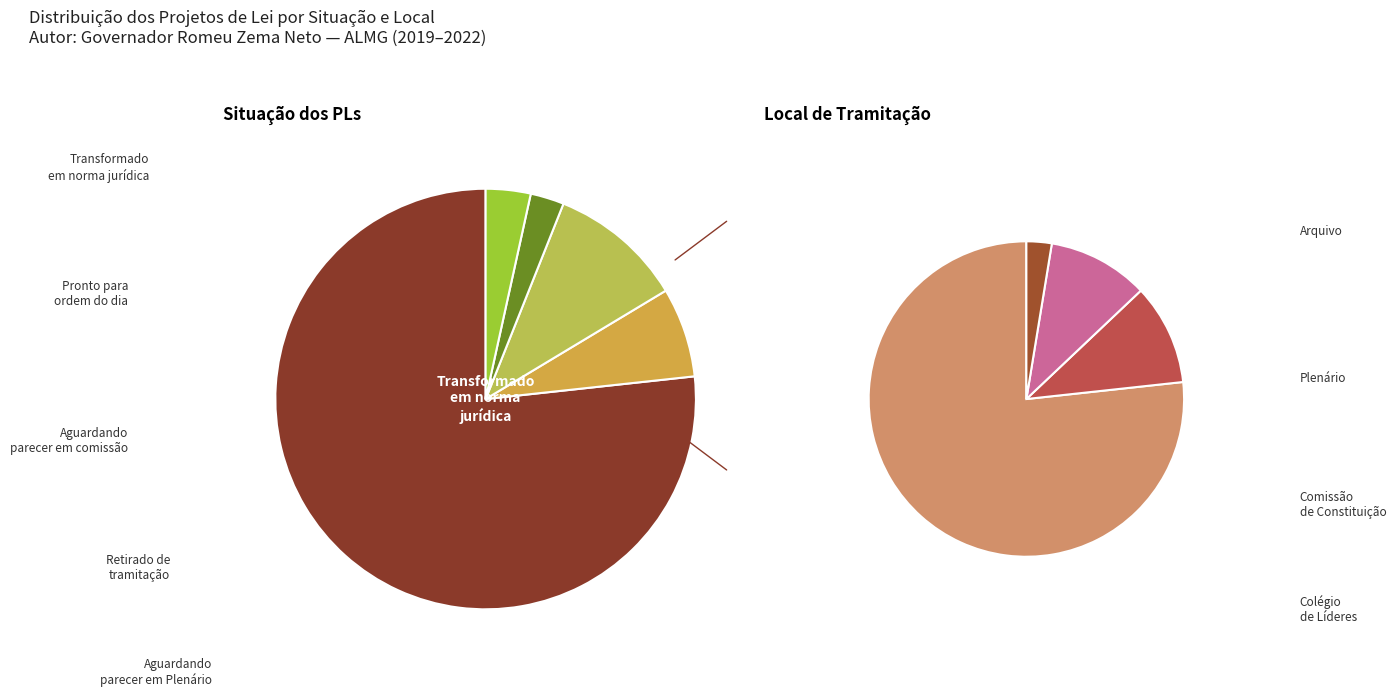

How many slices are in this pie chart?

5